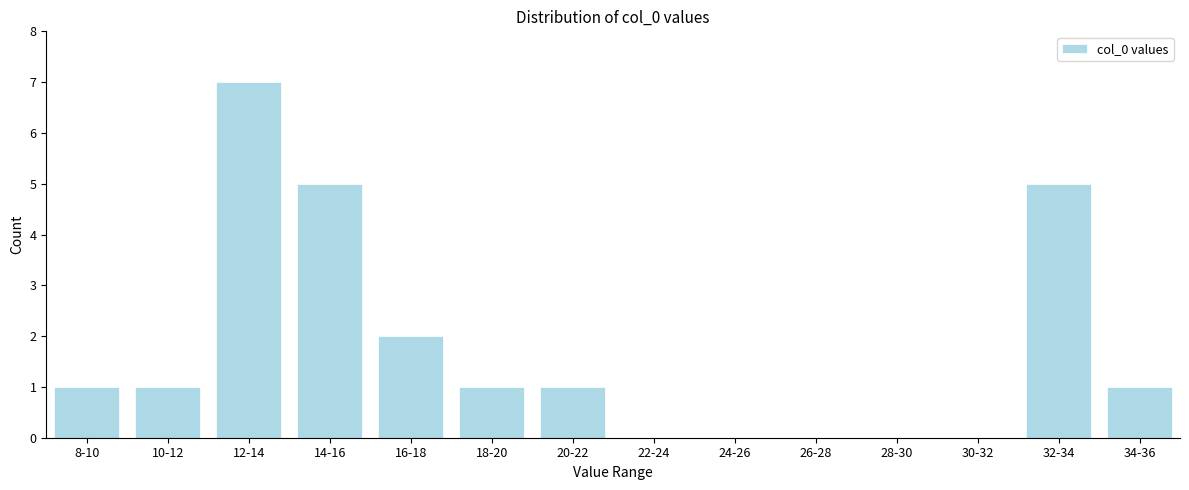

Reading right to left, transcribe all the data shown in this chart.

34-36=1	32-34=5	30-32=0	28-30=0	26-28=0	24-26=0	22-24=0	20-22=1	18-20=1	16-18=2	14-16=5	12-14=7	10-12=1	8-10=1